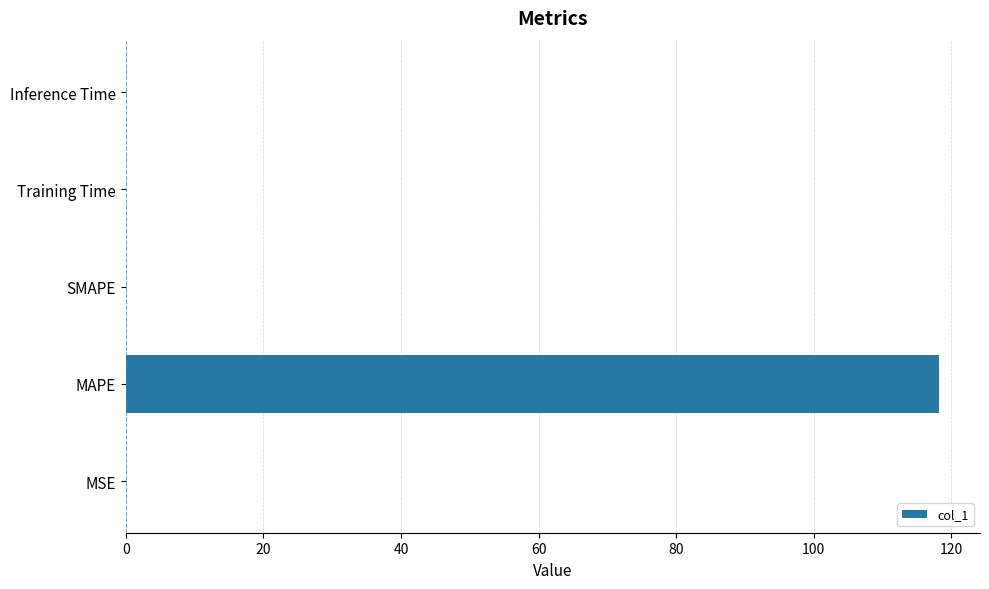

The chart shows a value of 118.2 at MAPE. True or false?

True